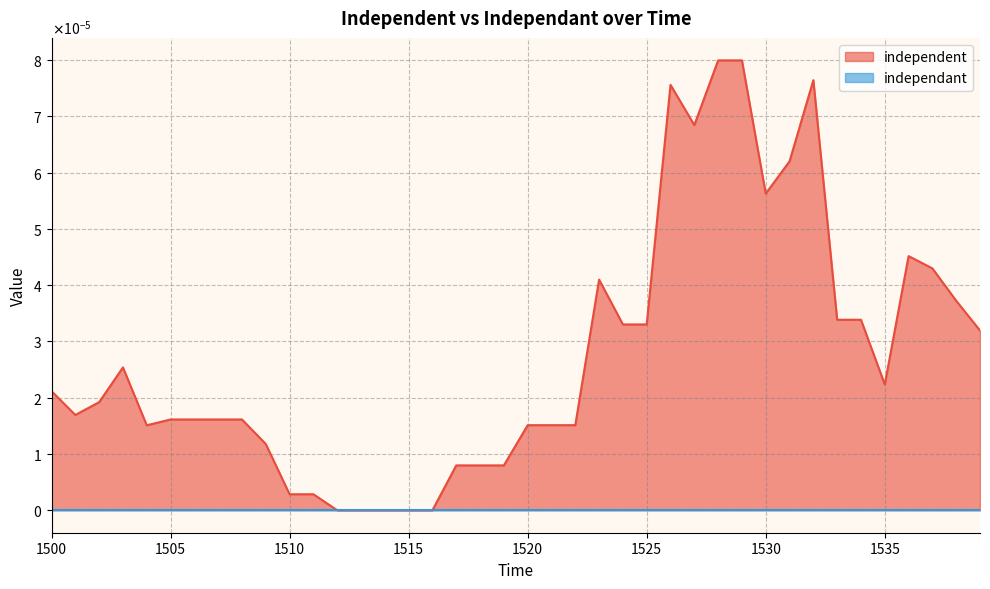

How many data points are above 0?

35